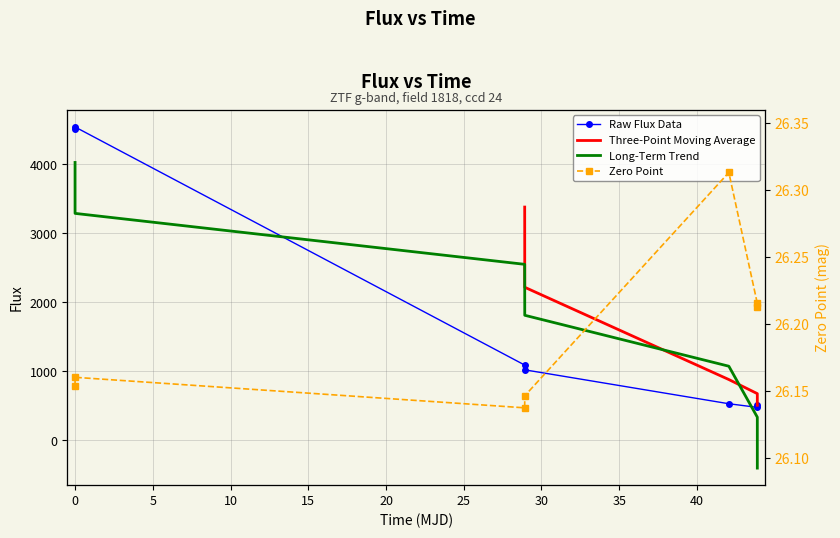

How many lines are shown in the chart?

4